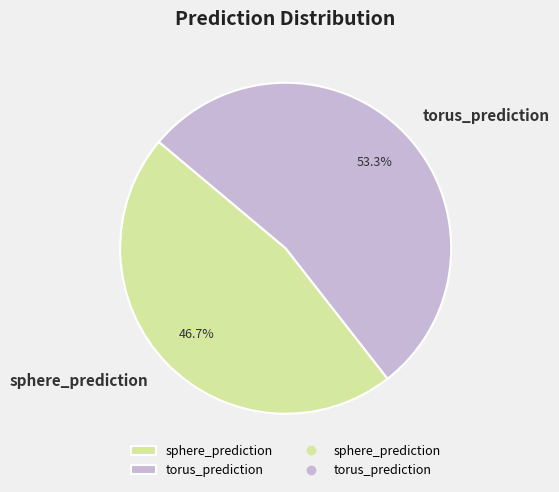

To the nearest percent, what portion does sphere_prediction represent?

47%